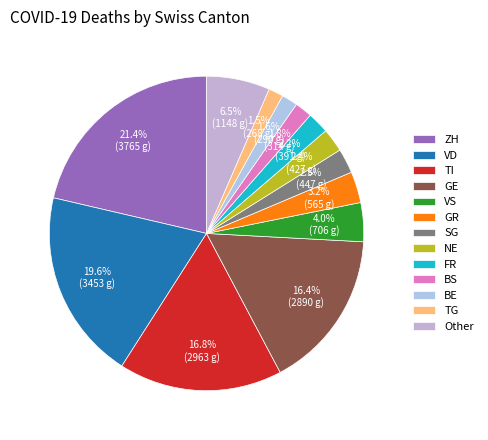

Is it true that NE is 17% of the pie?

False